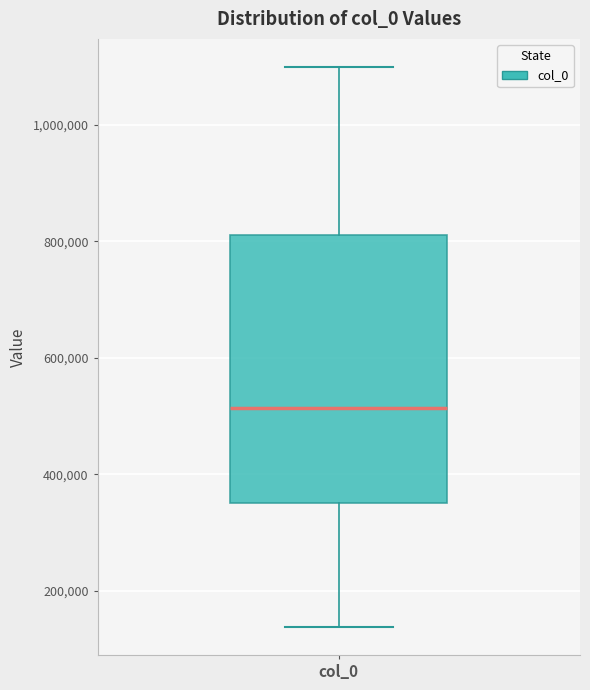

Read this box plot against the y-axis: the position of the median line, the range covered by the box, and the ends of both whiskers. The values are not printed on the chart, so give them approximately, as read against the axis.

median 520000, box 360000 to 820000, whiskers 140000 to 1100000